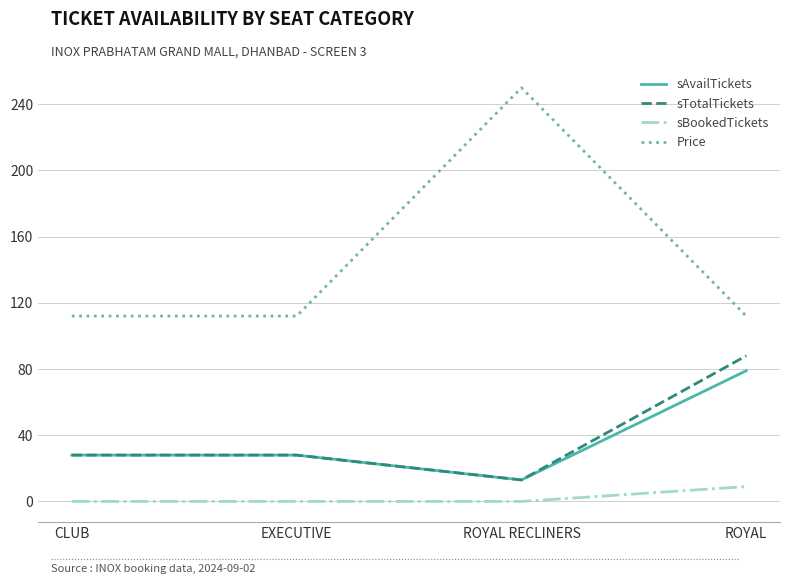

True or false: sTotalTickets and sBookedTickets intersect in this chart.

False